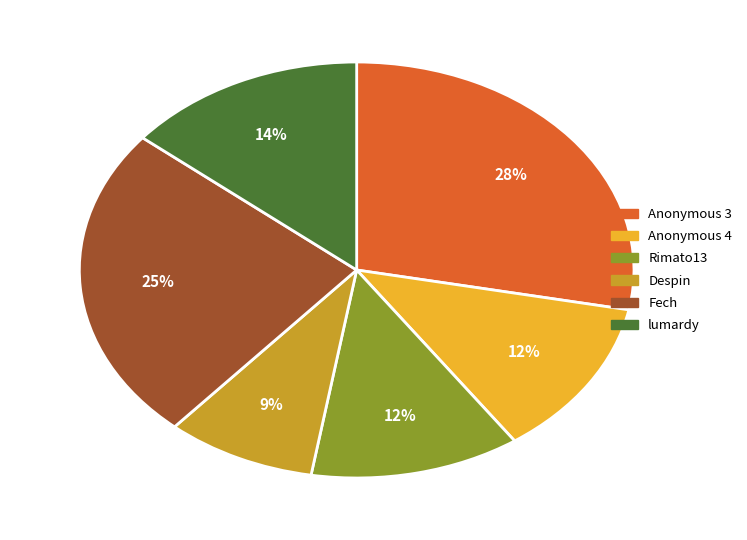

To the nearest percent, what percentage of the pie is Fech?

25%